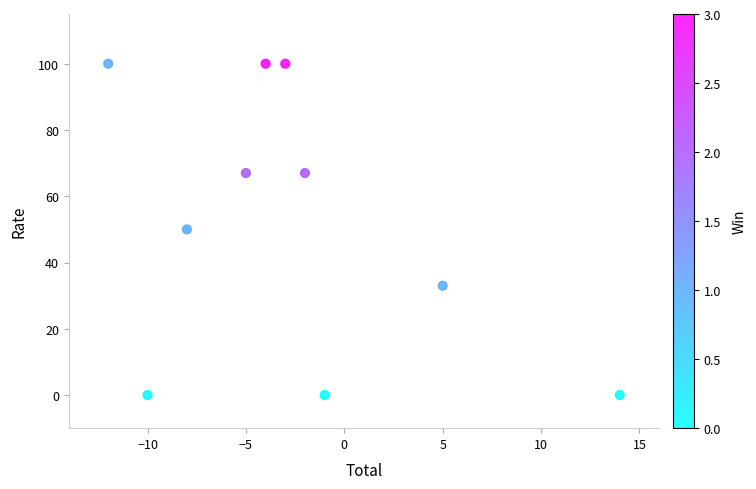

What is the range of Y values (max minus min)?

100